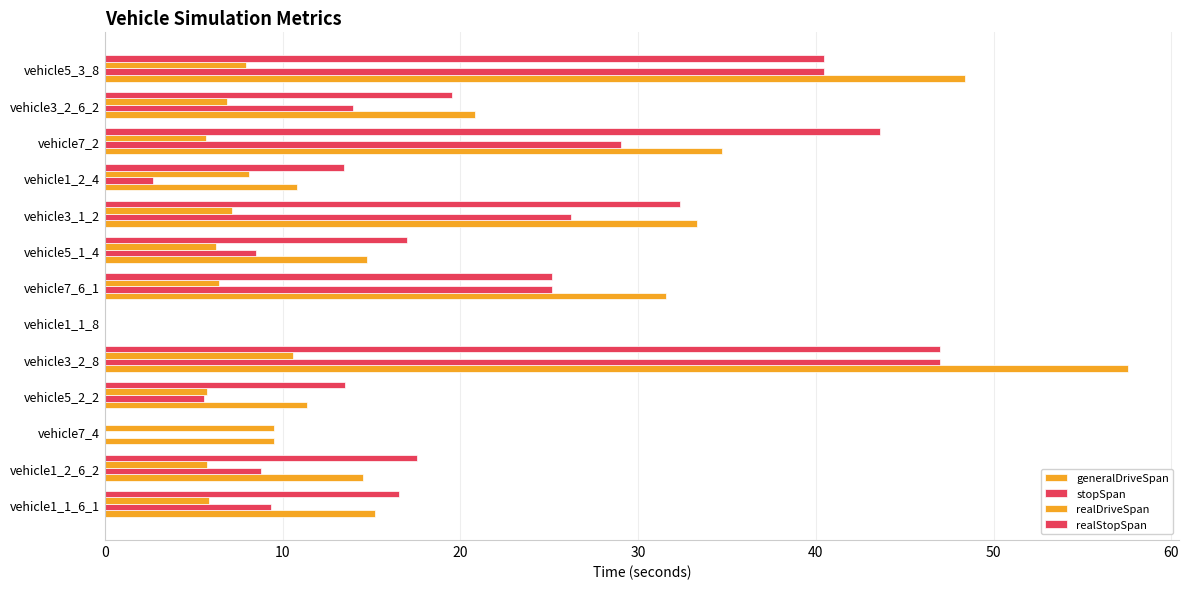

How many distinct data groups are displayed?

4